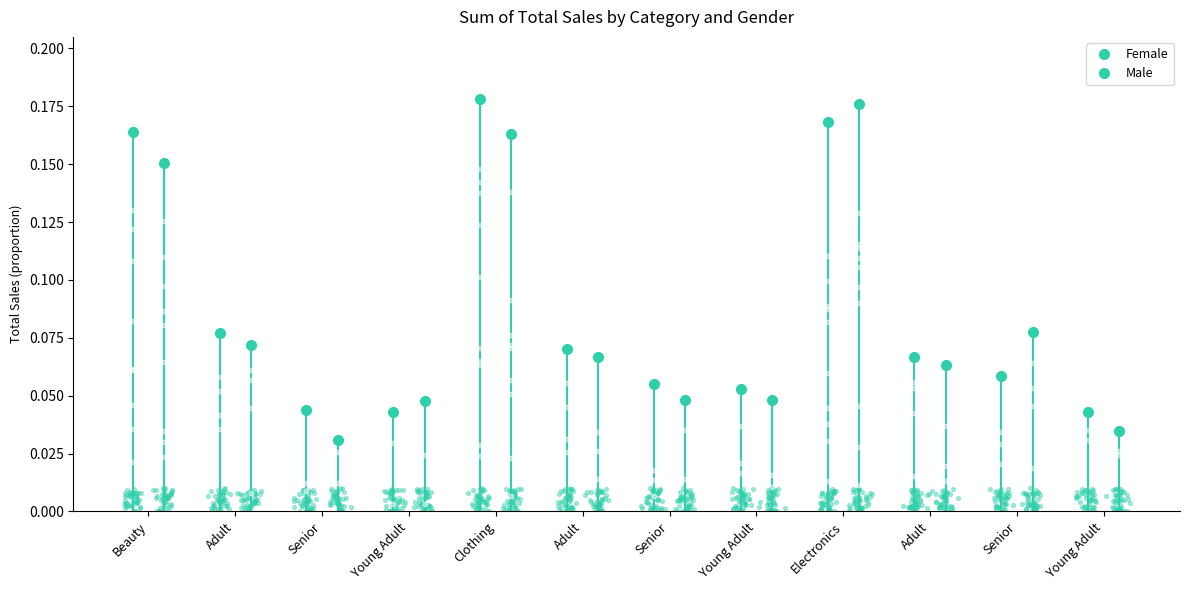

What is the total value across all series at Senior?

0.1